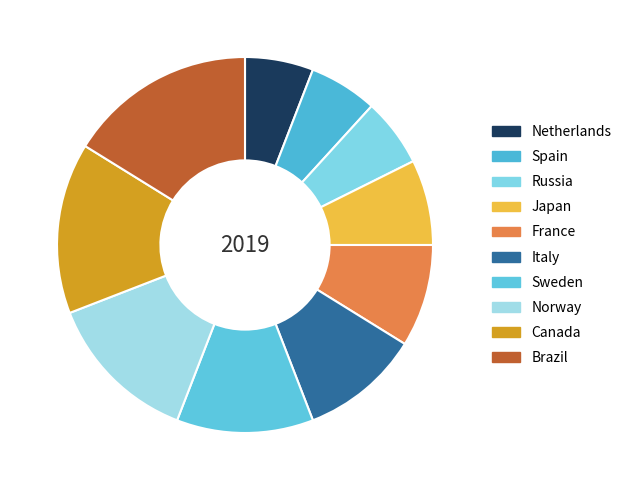

How many segments does this pie chart have?

10